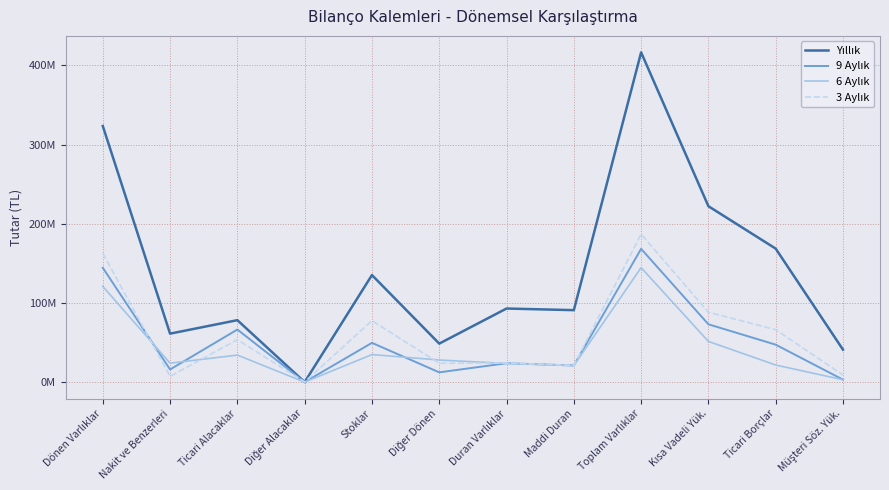

The 3 Aylık series shows 118718716 at Ticari Borçlar. True or false?

False